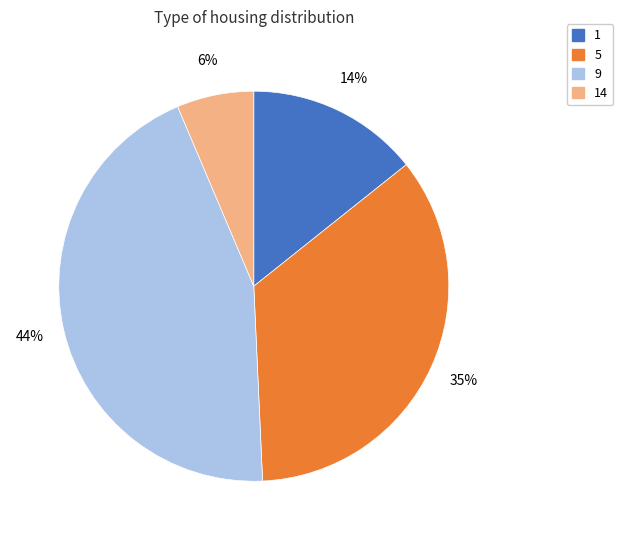

The 1 slice represents 19% of the pie. True or false?

False